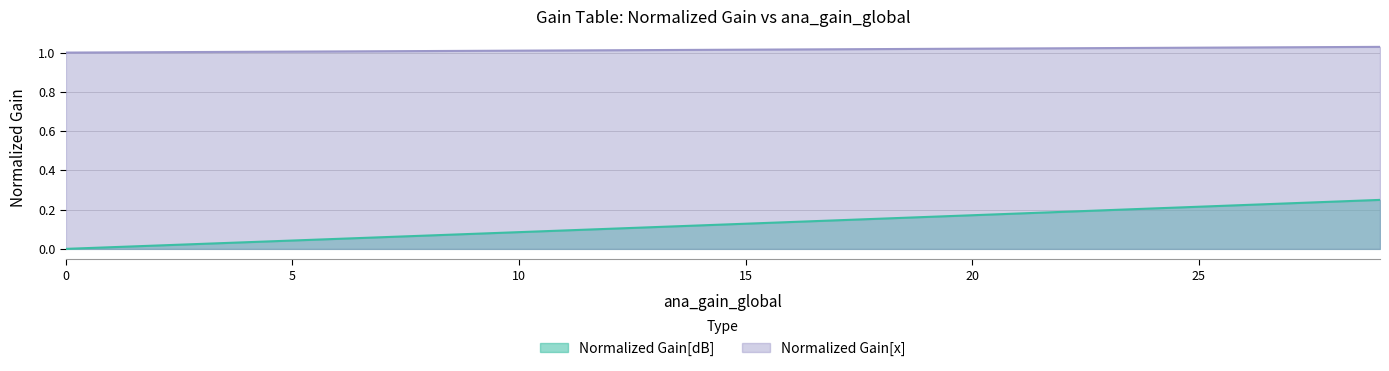

Which series has the largest total across all categories?

Normalized Gain[x]